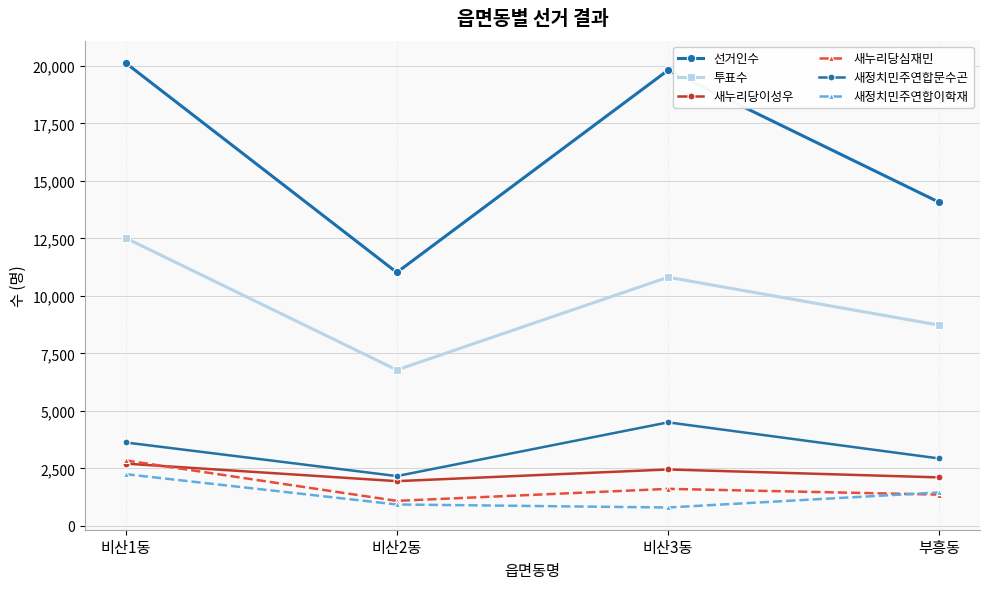

True or false: 새정치민주연합이학재 and 새누리당심재민 cross at least once.

True